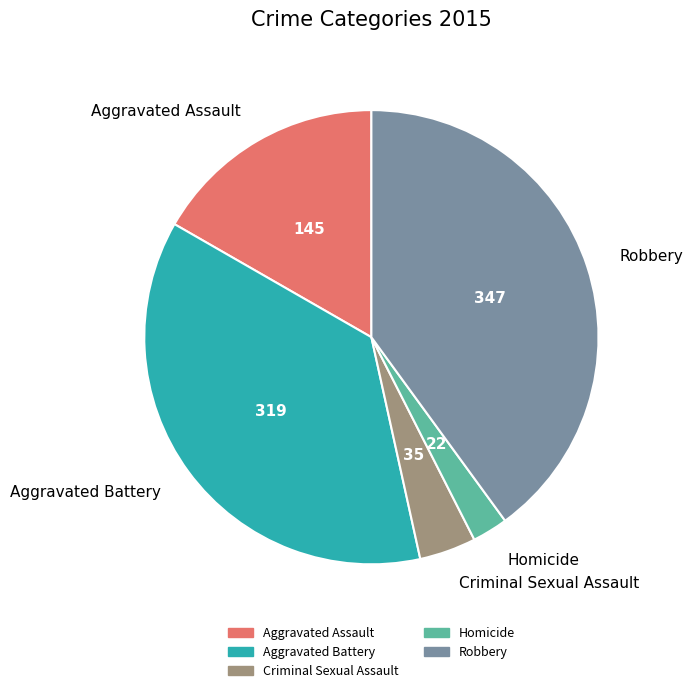

Does Criminal Sexual Assault account for over 50% of the chart?

No